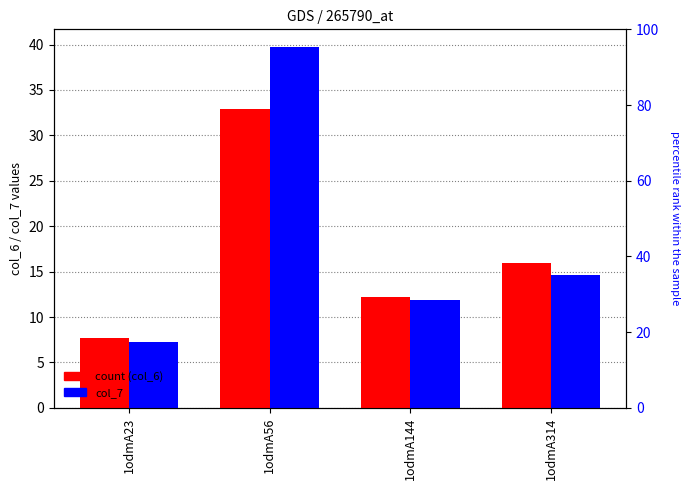

How many data points in col_7 are less than 14?

2